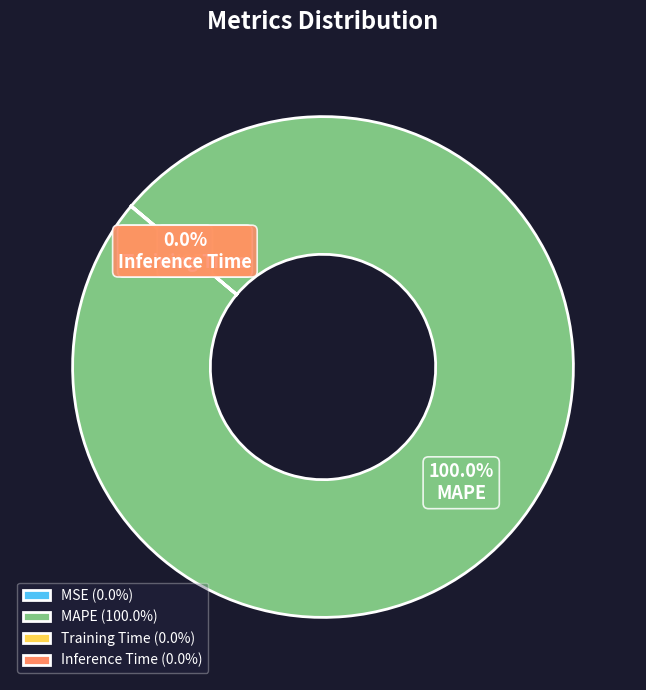

The MAPE slice represents 100% of the pie. True or false?

True